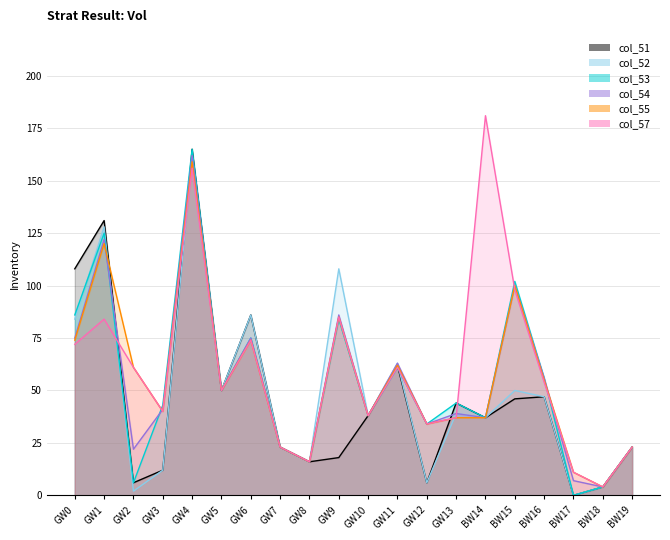

What is the label of the 17th point from the left?

BW16